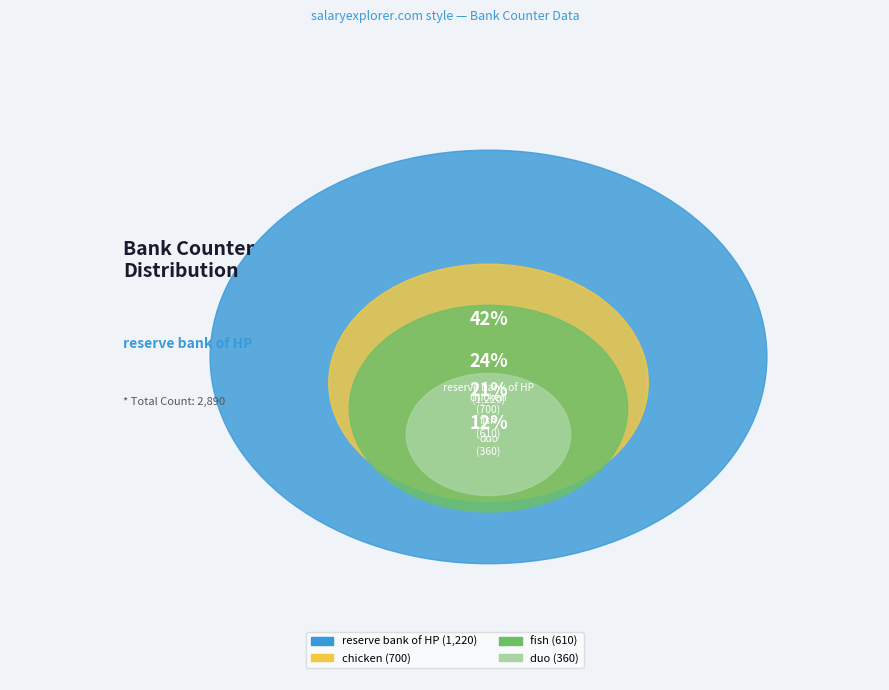

How many segments does this pie chart have?

4